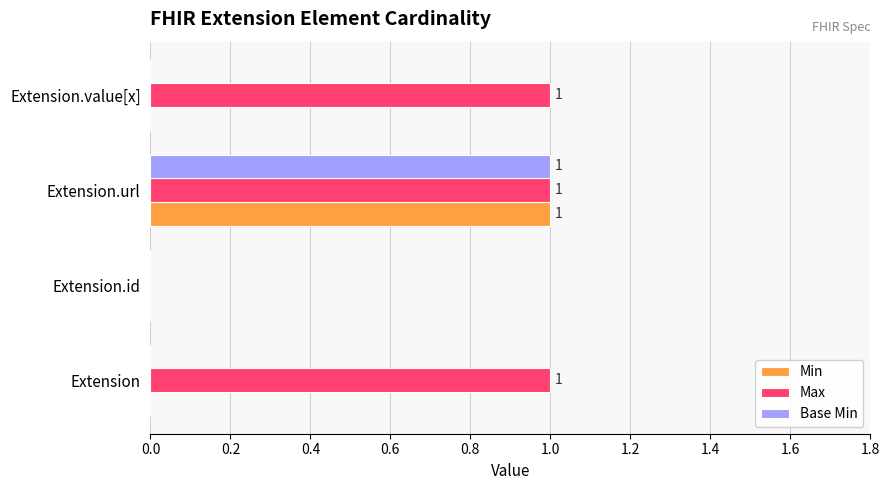

The value of Base Min at Extension.value[x] is -1. True or false?

False